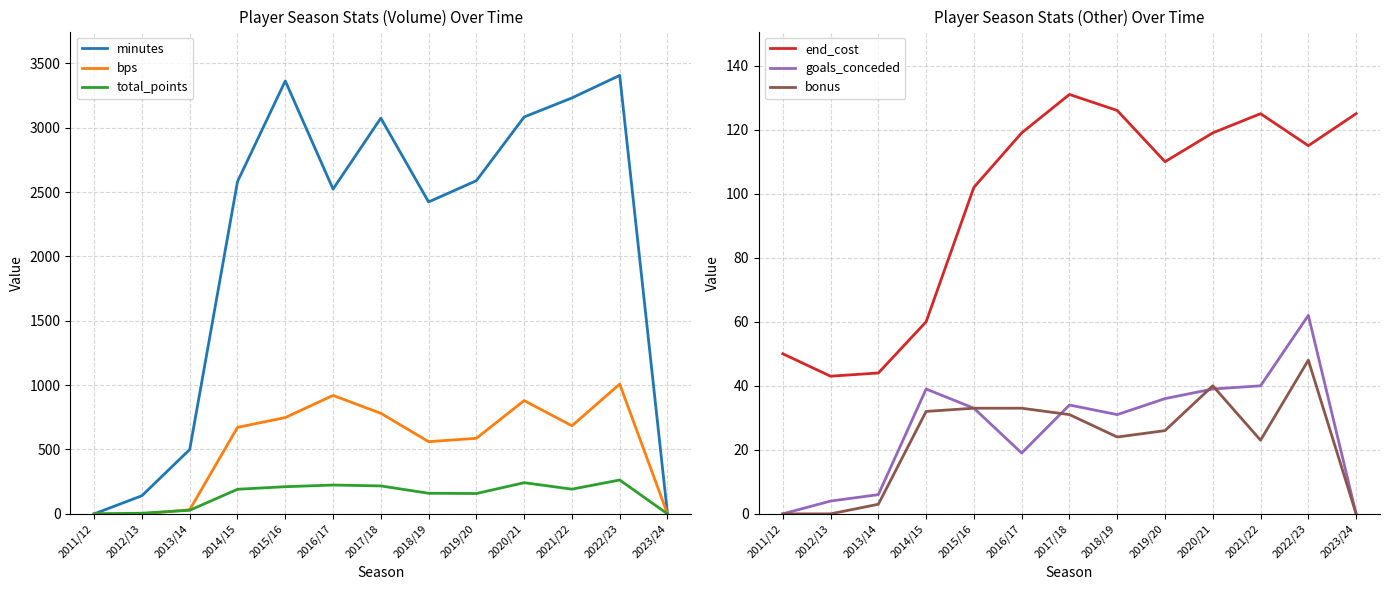

The value of minutes at 2018/19 is 4075. True or false?

False